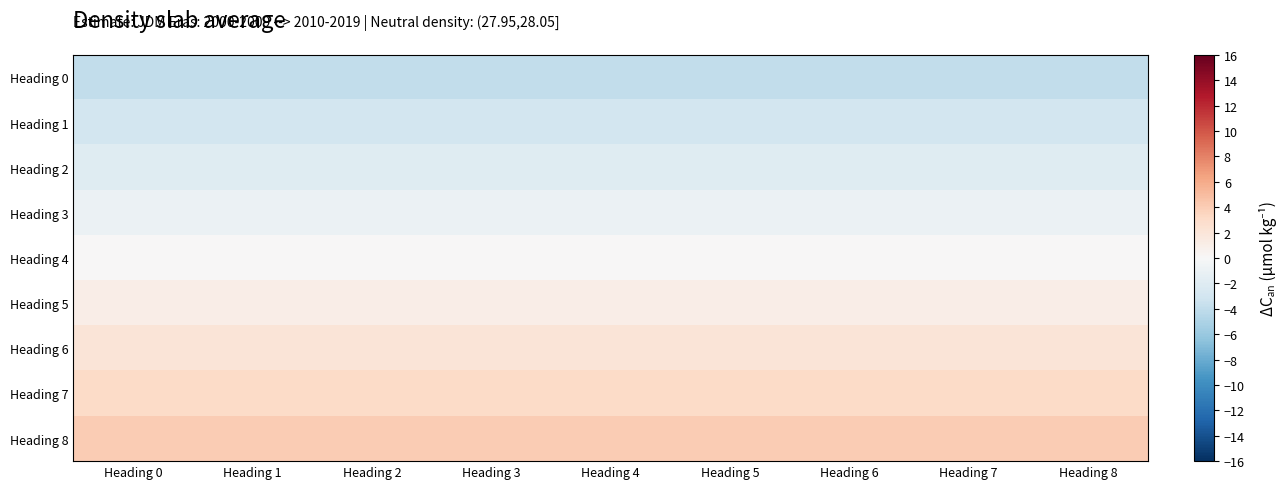

How many data points does each series have?

9